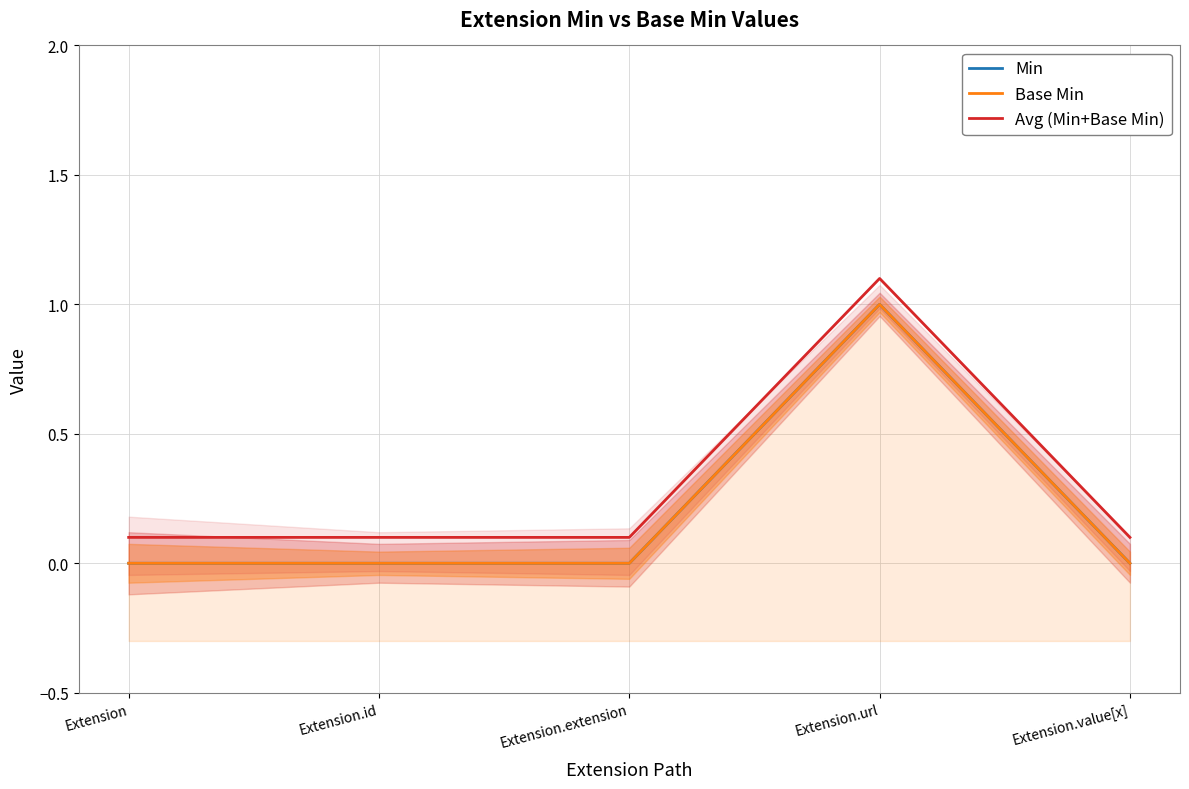

What is the total value across all series at Extension?

0.1